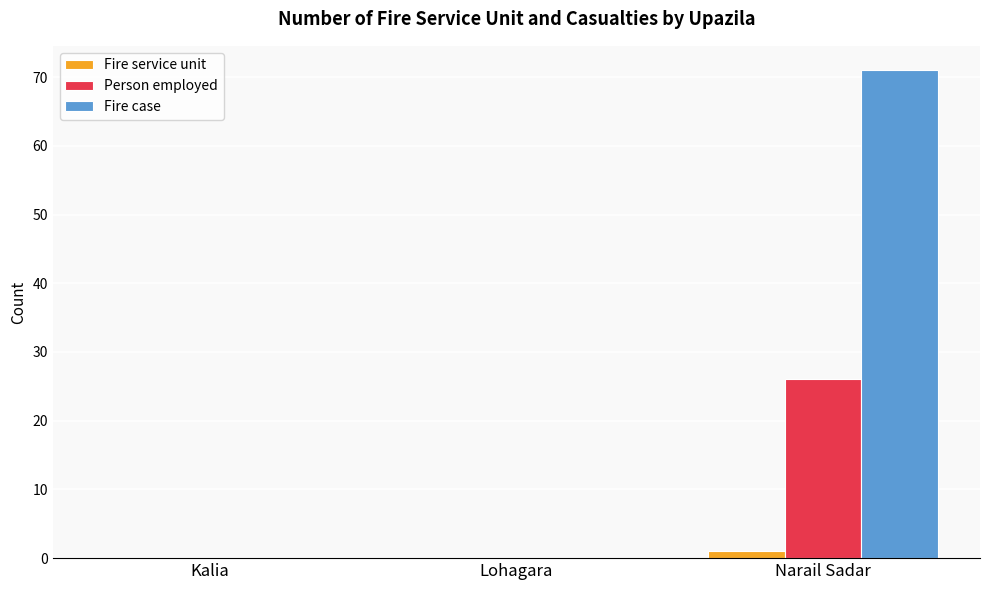

What is the greatest value displayed?

71